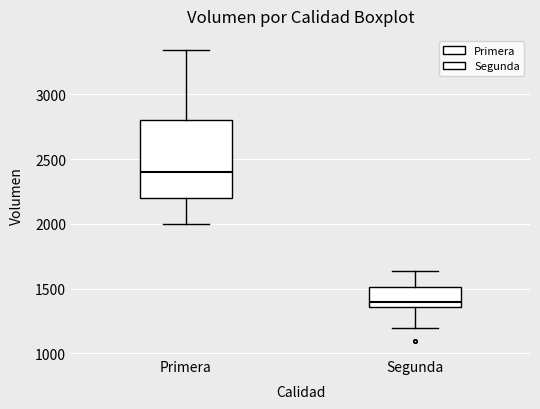

Where does the lower whisker of the box for Primera end on the y-axis? The values are not printed on the chart, so give them approximately, as read against the axis.

2000